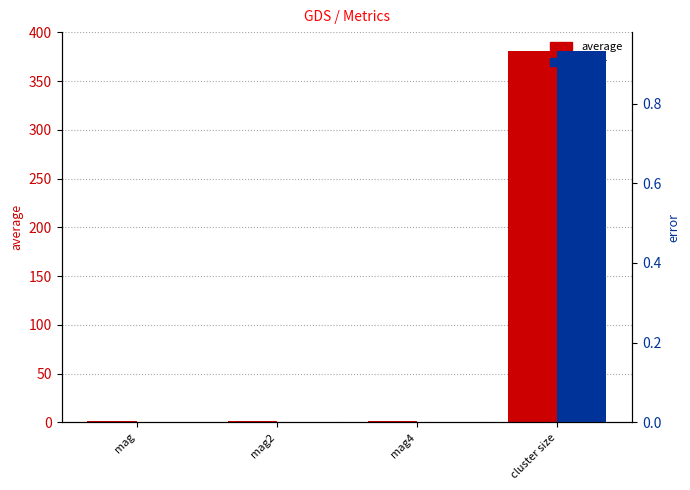

List the series in order of their peak value, lowest first.

error, average